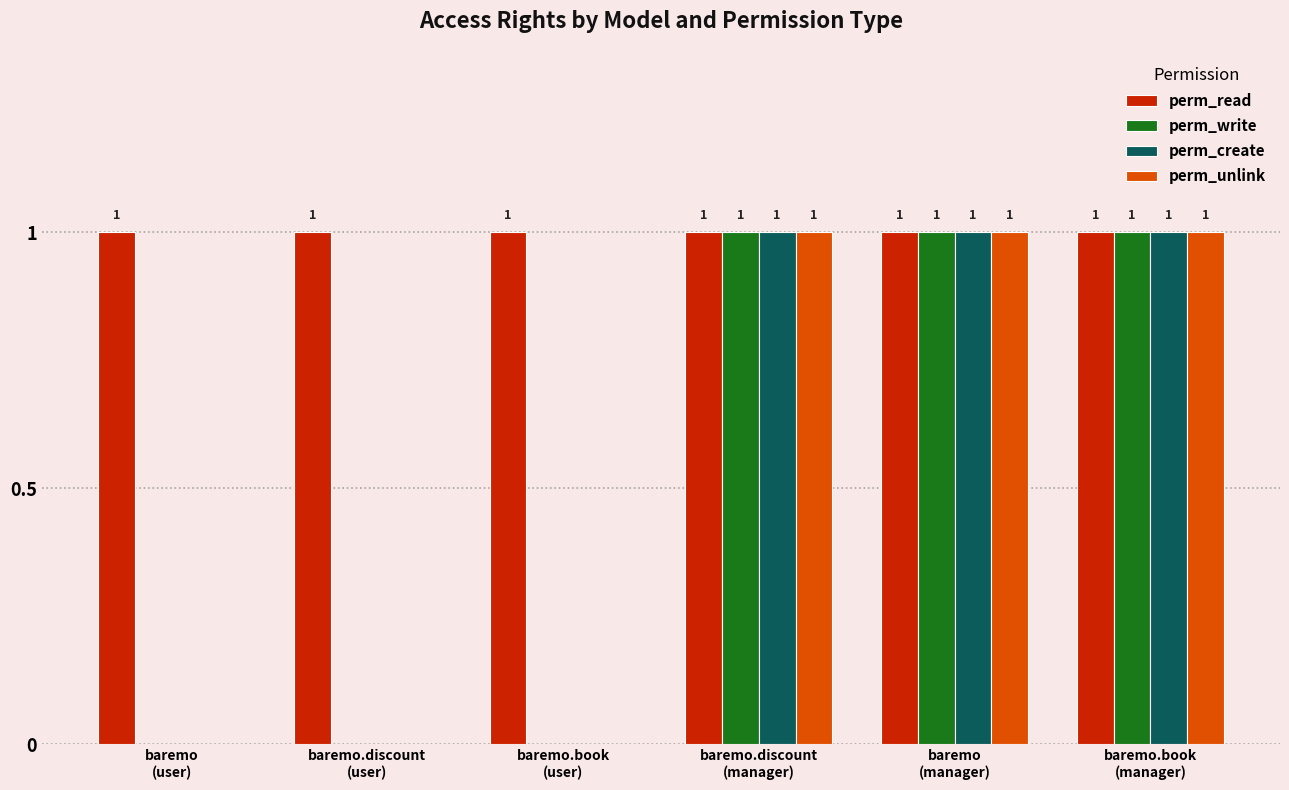

What is the total value across all series at baremo.book
(user)?

1